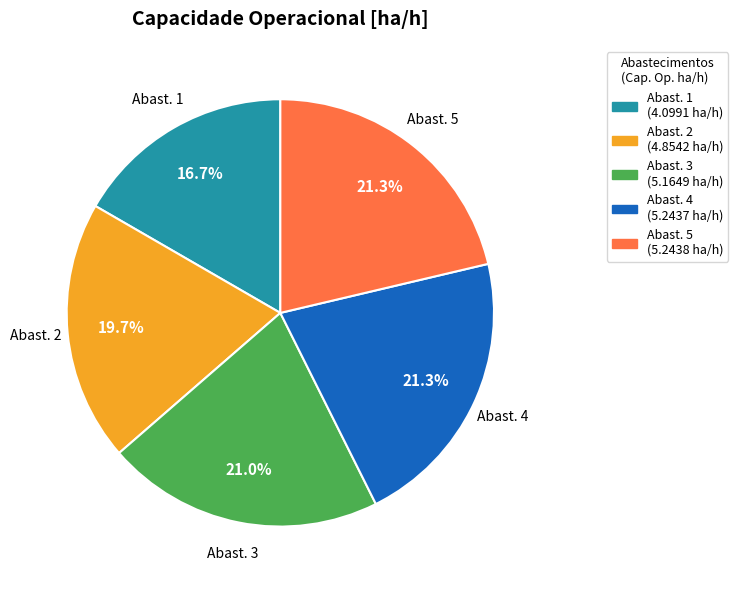

Is there a majority slice in this chart?

No